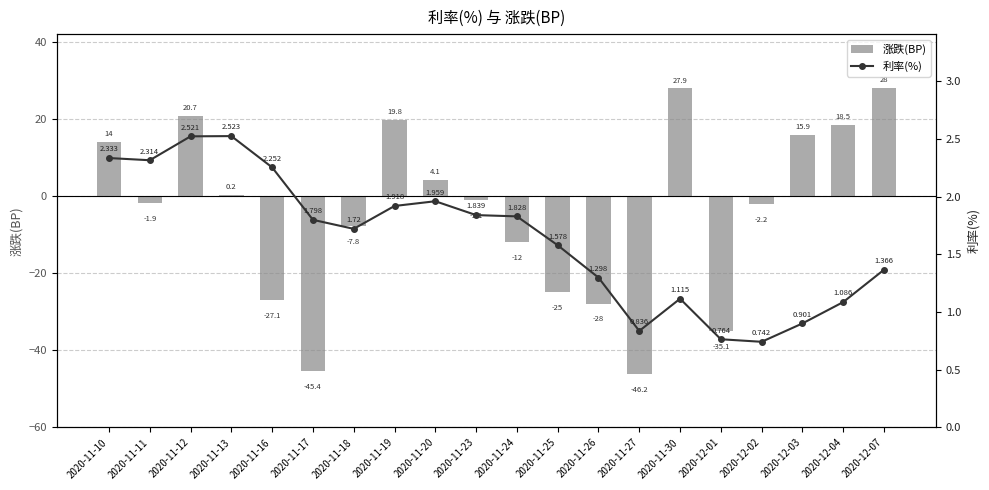

Which series has the widest spread of values?

涨跌(BP)